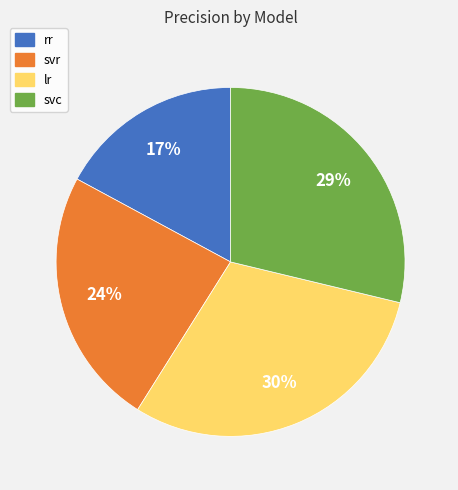

To the nearest percent, what portion does svc represent?

29%